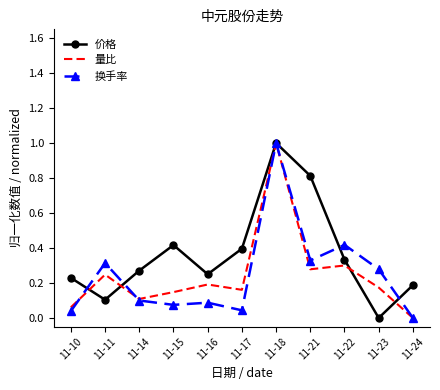

At which label does 换手率 reach its peak?

11-18